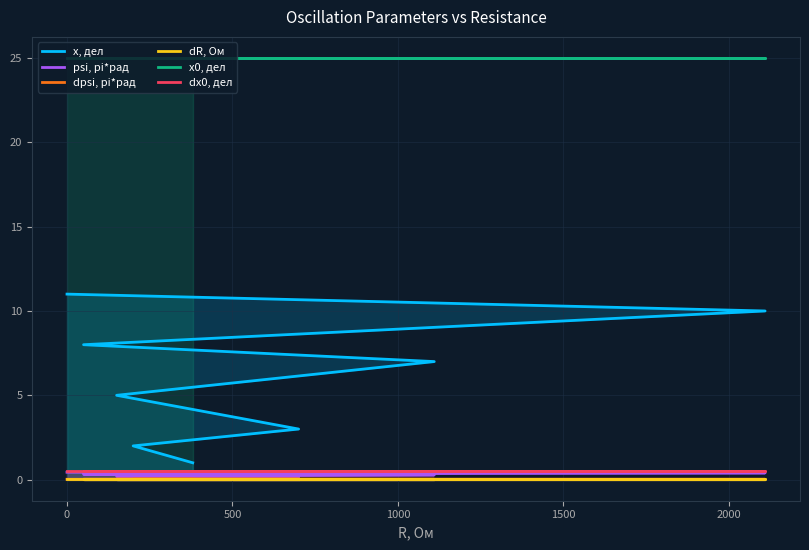

True or false: dx0, дел and x, дел cross at least once.

False